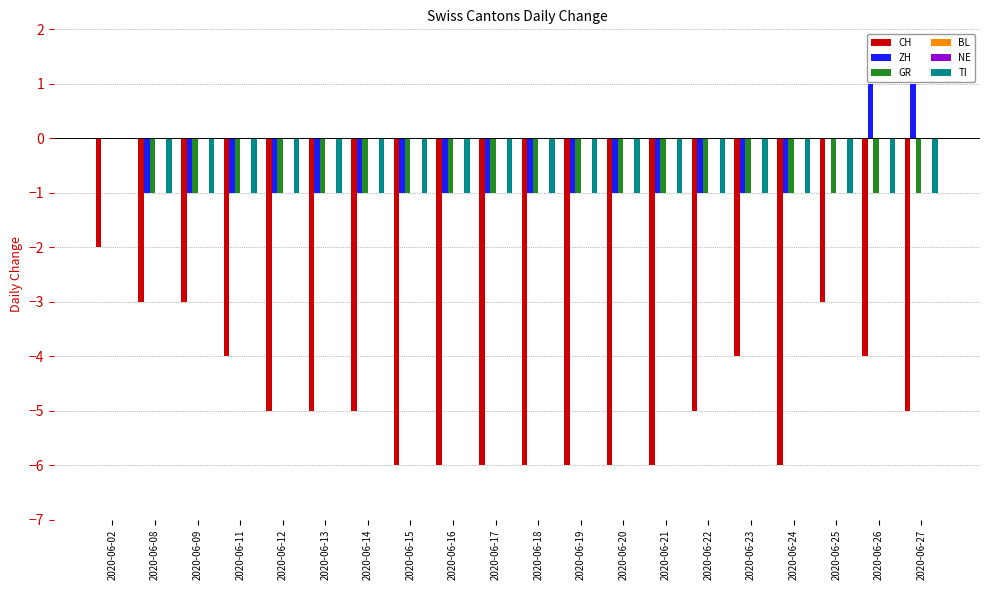

Which category has the highest value across all series?

2020-06-26